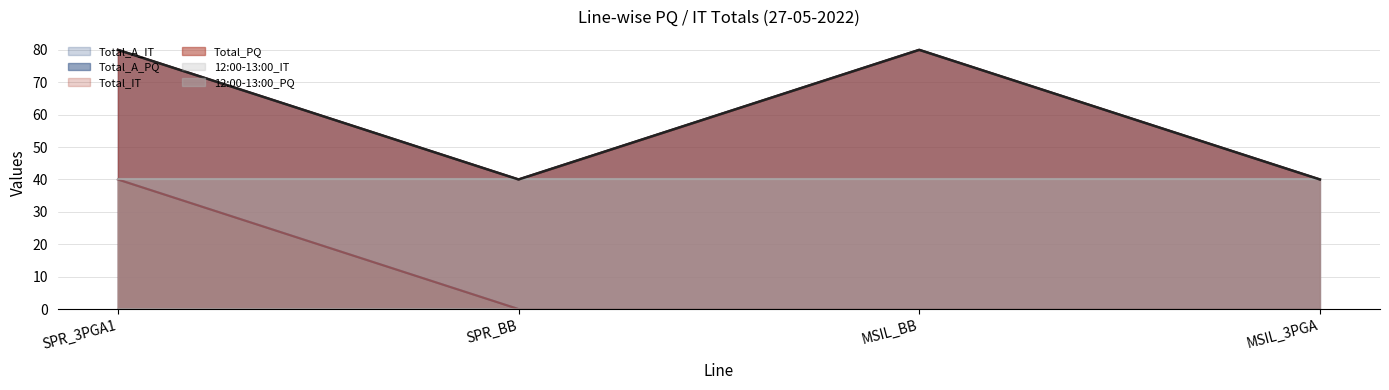

True or false: Total_IT and Total_A_IT intersect in this chart.

False